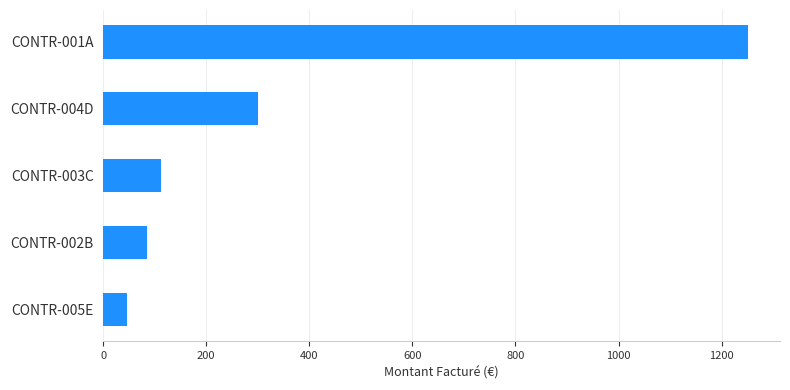

What is the sum of all values?

1793.5